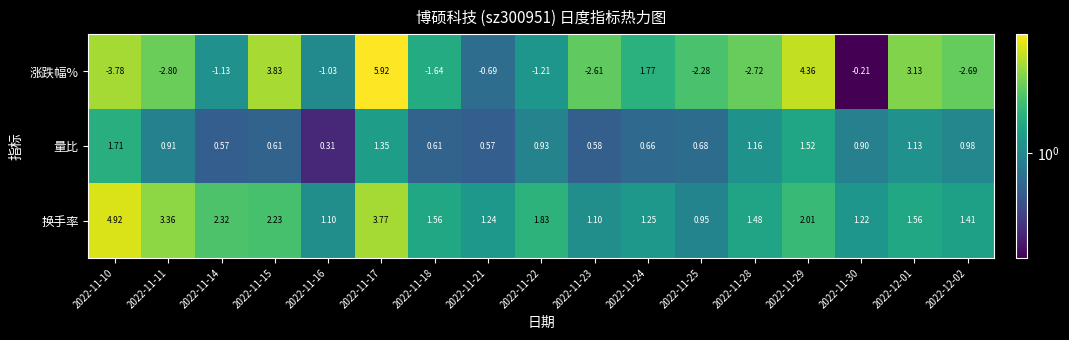

Which series changed the most between 2022-11-23 and 2022-11-30?

涨跌幅%